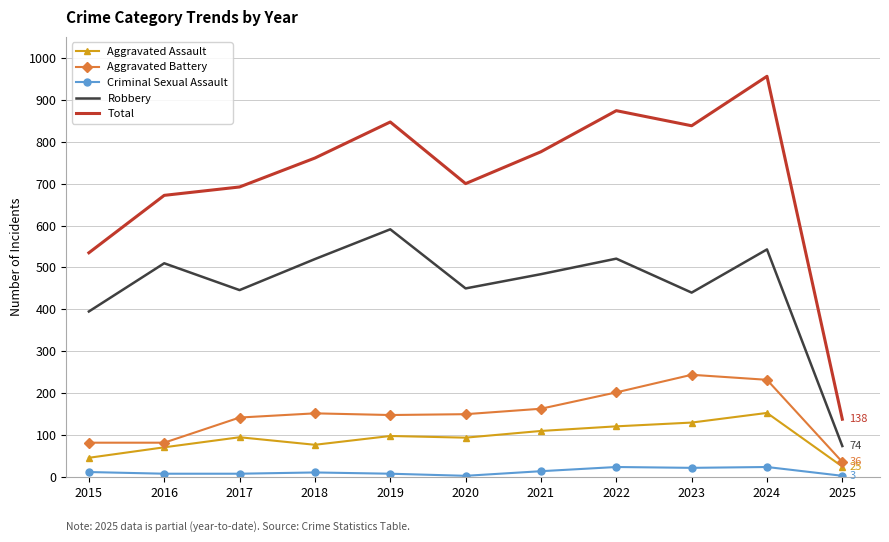

At 2018, list the series in order from largest to smallest.

Total, Robbery, Aggravated Battery, Aggravated Assault, Criminal Sexual Assault